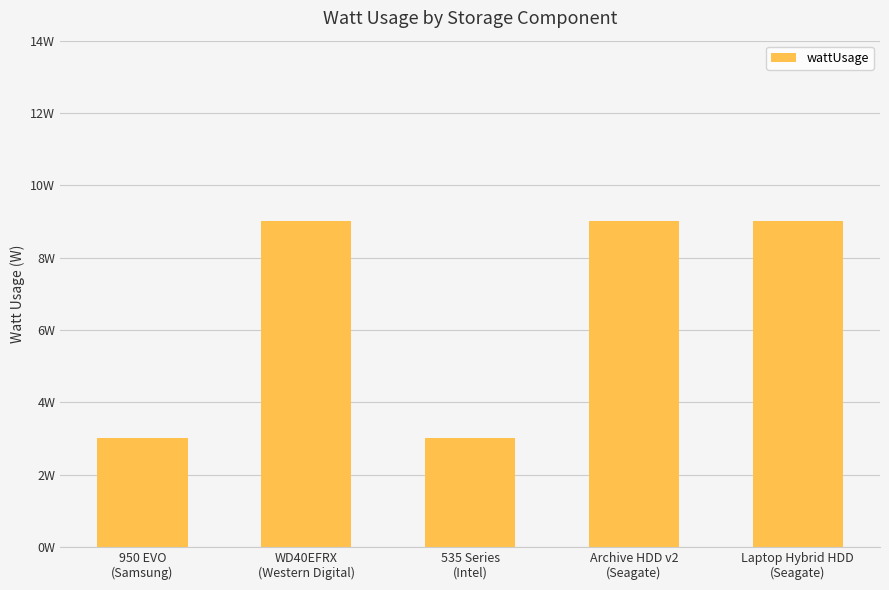

What is the average value?

7